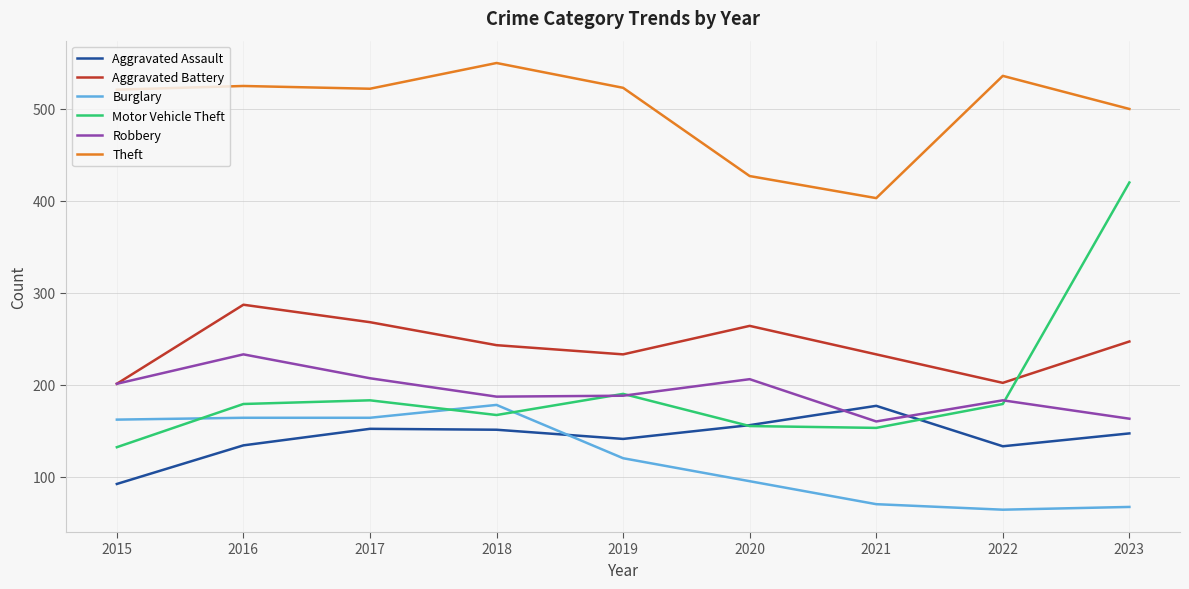

What is the difference between the highest and lowest values at 2016?

391